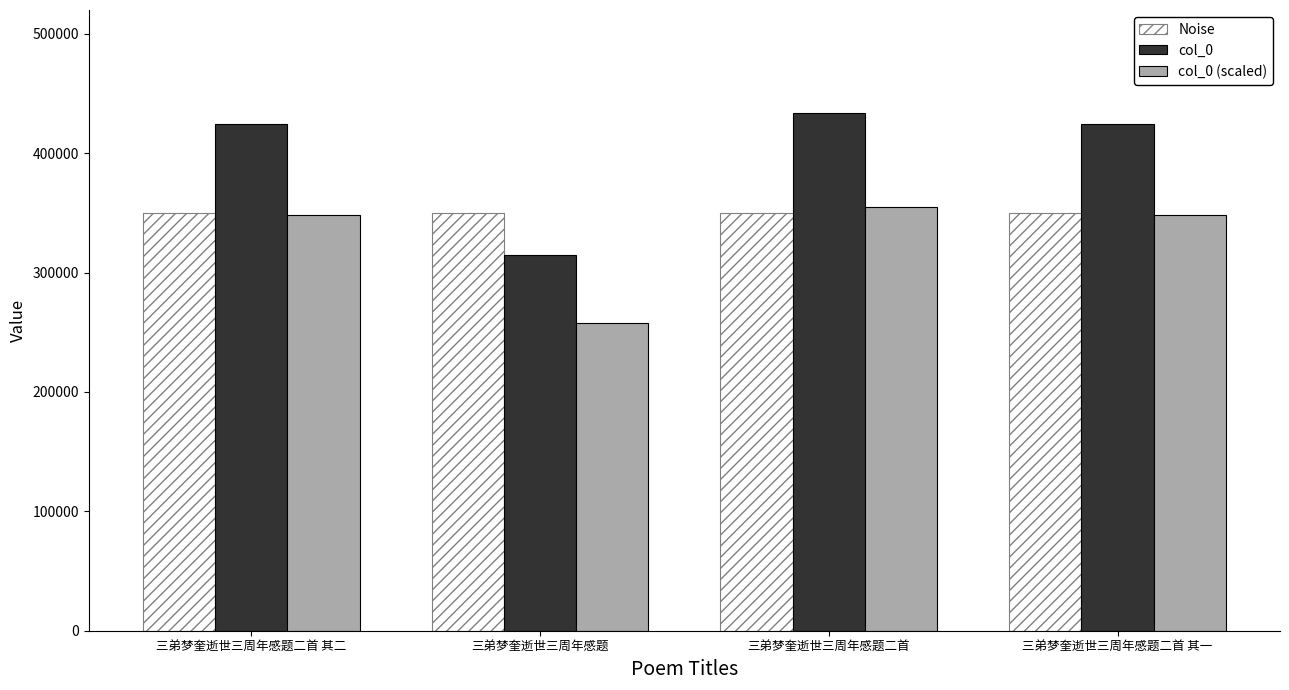

At 三弟梦奎逝世三周年感题, list the series in order from largest to smallest.

Noise, col_0, col_0 (scaled)